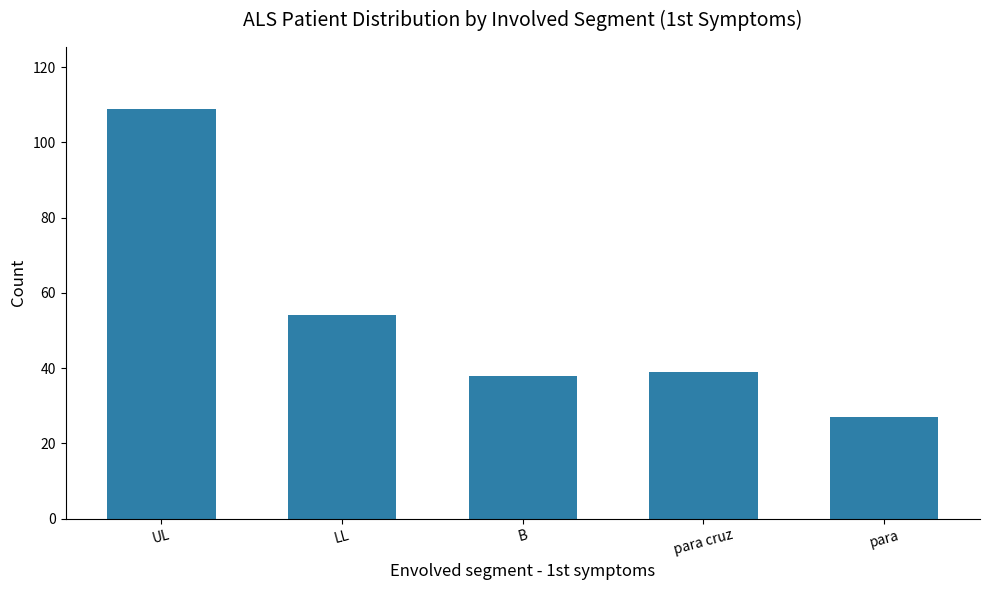

What is the smallest value displayed?

27